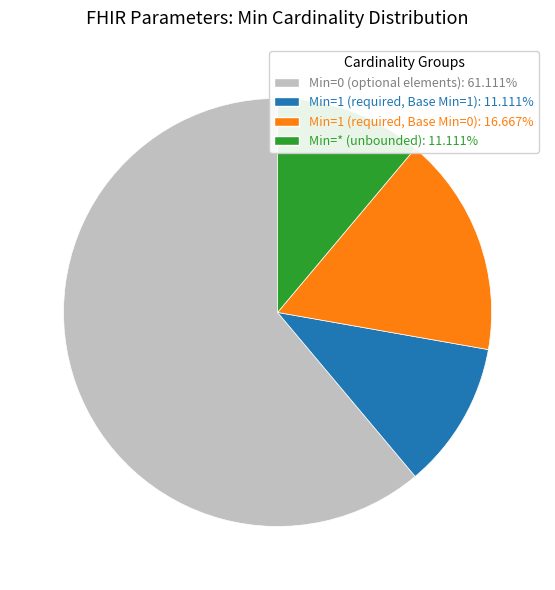

Combined, do Min=1 (required, Base Min=0): 16.667% and Min=0 (optional elements): 61.111% account for over 50%?

Yes